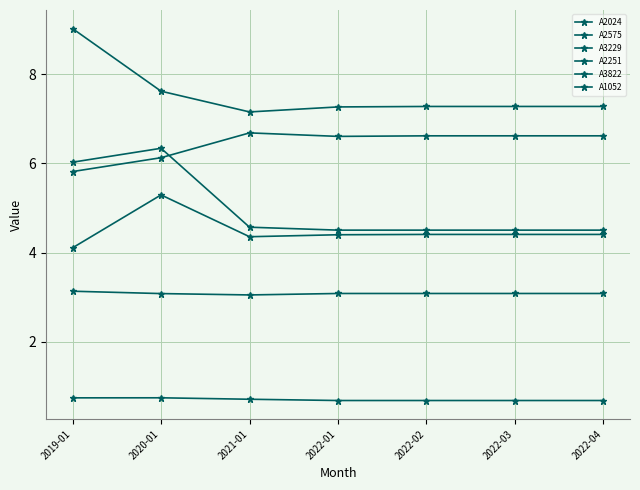

Rank the series at 2022-02 from lowest to highest value.

A1052, A3822, A2251, A2575, A3229, A2024